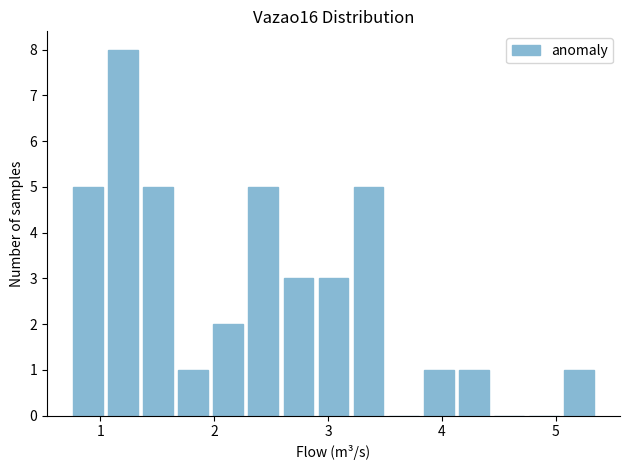

Read against the x-axis, roughly where is the centre of the tallest bar?

1.2